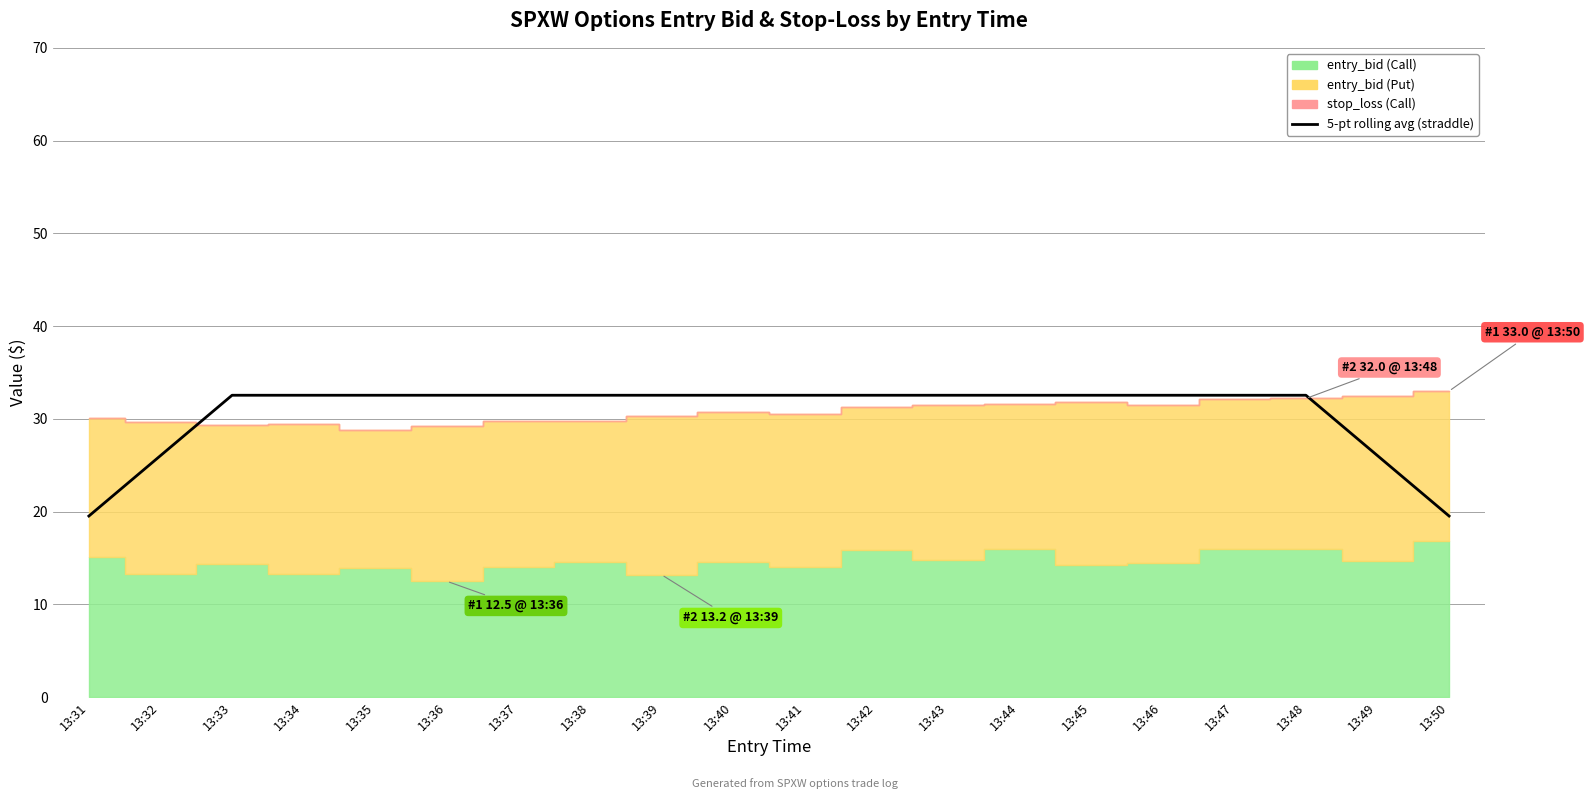

Rank the categories by value from highest to lowest.

13:33, 13:34, 13:35, 13:36, 13:37, 13:38, 13:39, 13:40, 13:41, 13:42, 13:43, 13:44, 13:45, 13:46, 13:47, 13:48, 13:32, 13:49, 13:31, 13:50